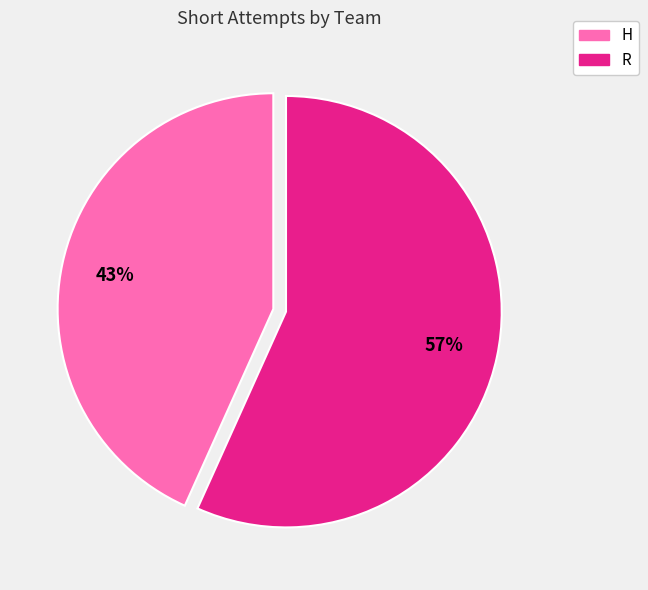

Between H and R, which is larger?

R